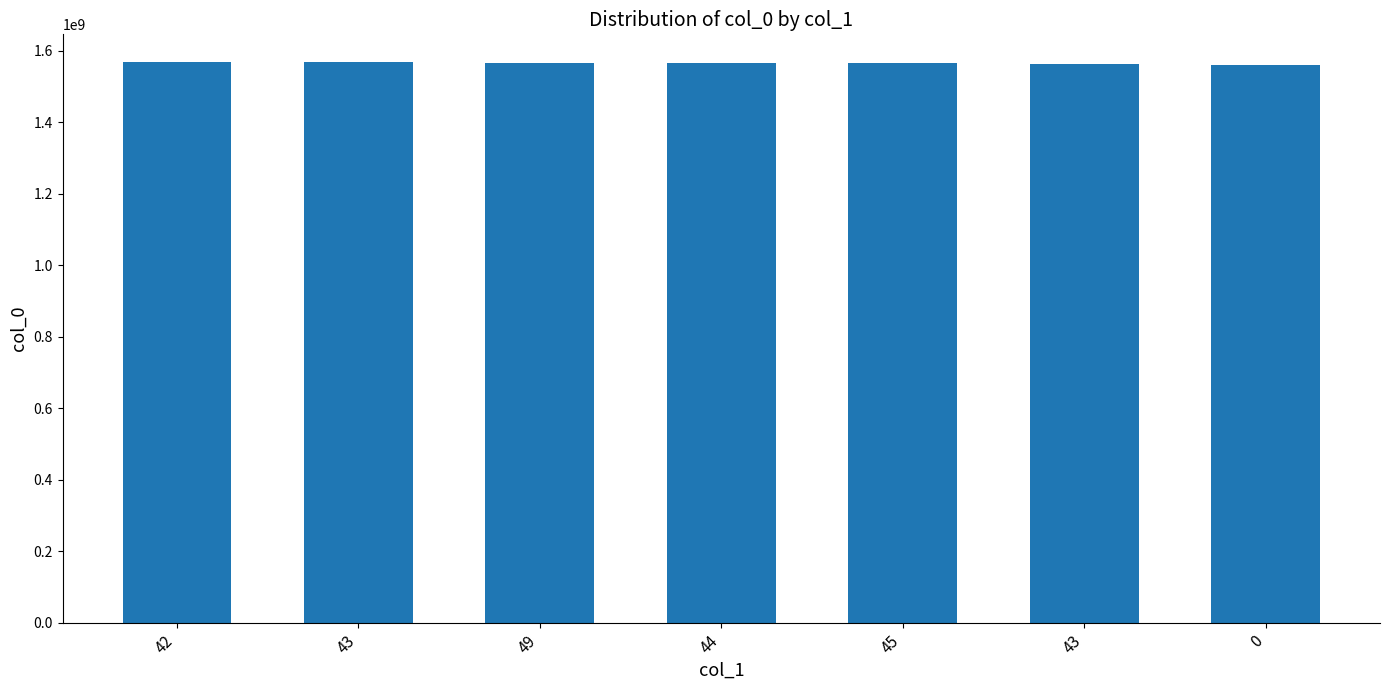

The chart shows a value of 2808995575 at 49. True or false?

False